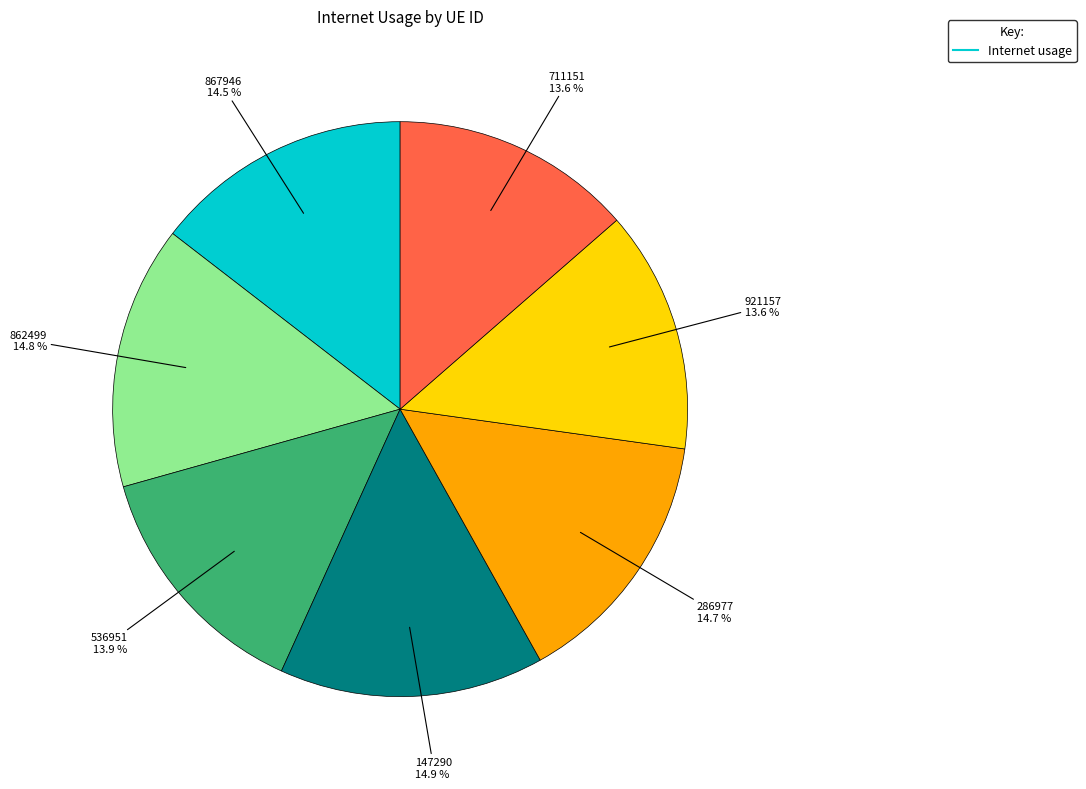

Does any single category account for the majority?

No